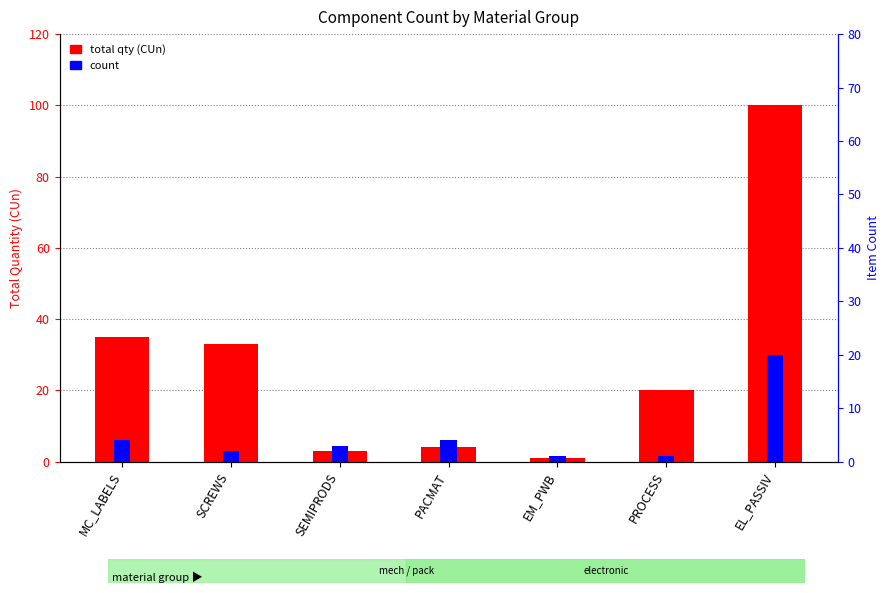

Rank the series by their maximum value, from highest to lowest.

total qty (CUn), count